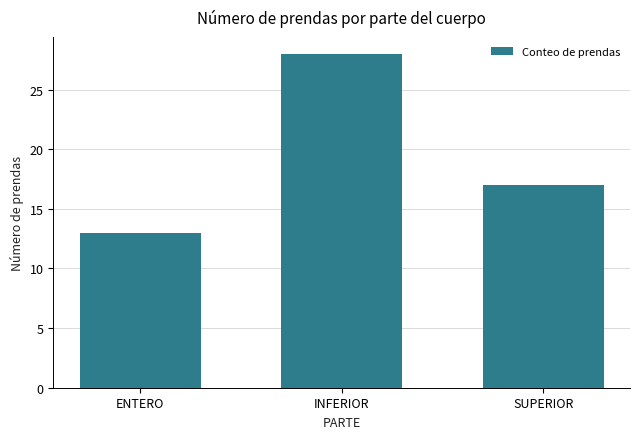

Which has a higher value, ENTERO or SUPERIOR?

SUPERIOR